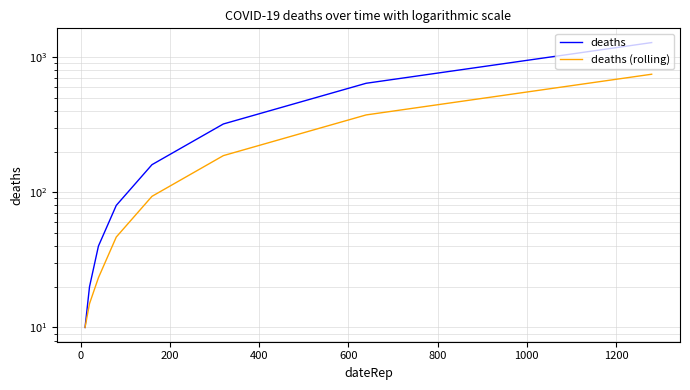

Reading left to right, list all the values displayed in this chart.

deaths: 10.0	20.0	40.0	80.0	160.0	320.0	640.0	1280.0
deaths (rolling): 10.0	15.0	23.3	46.7	93.3	186.7	373.3	746.7